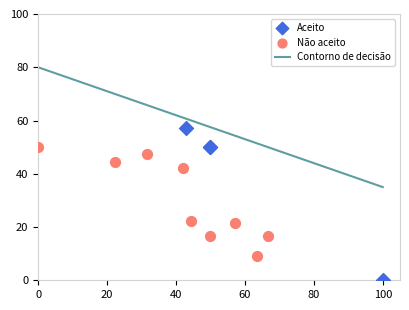

Which series reaches the maximum Y coordinate?

Aceito